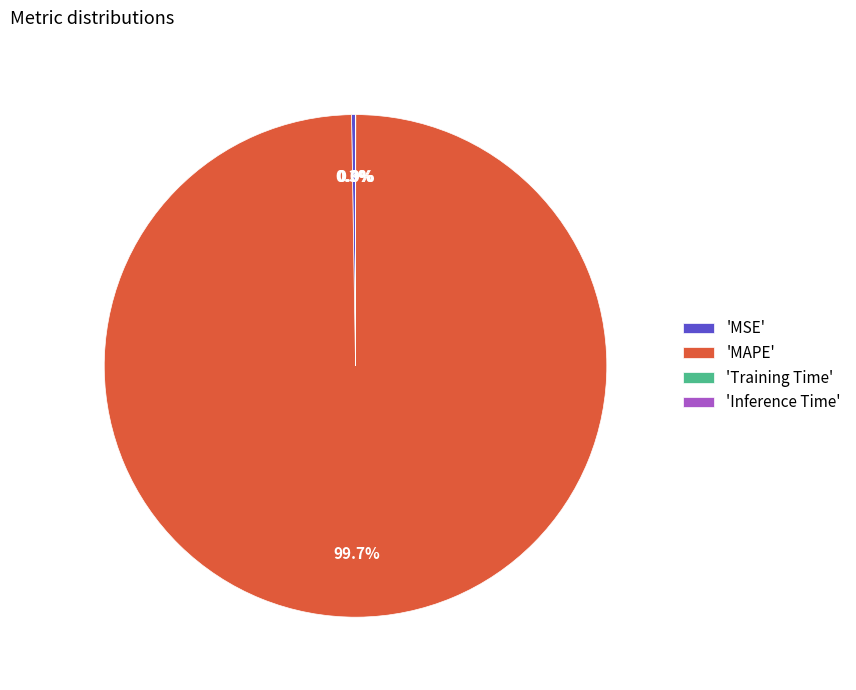

Which category accounts for the majority?

'MAPE'